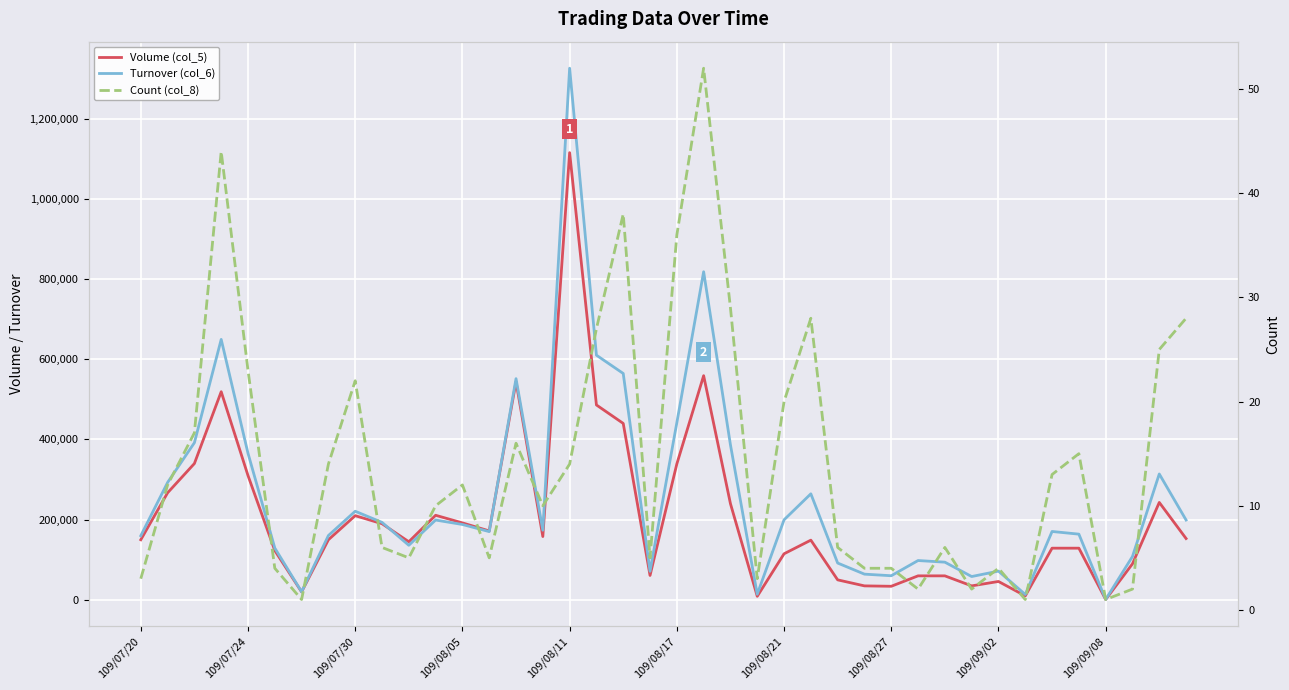

Count the number of categories in the chart.

40